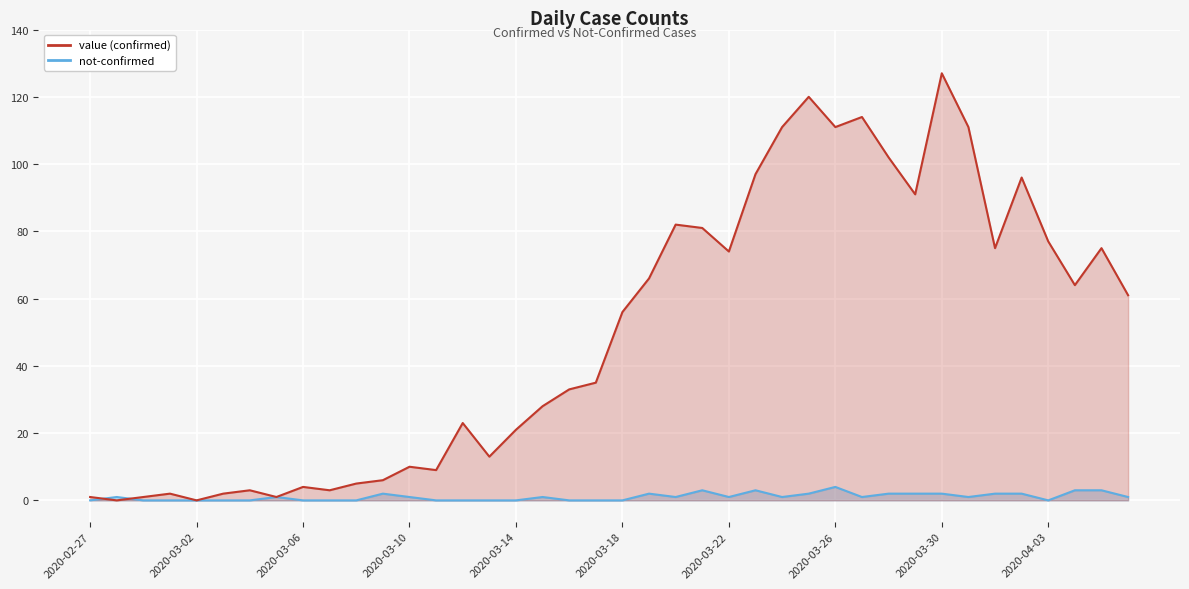

True or false: not-confirmed and value cross at least once.

True